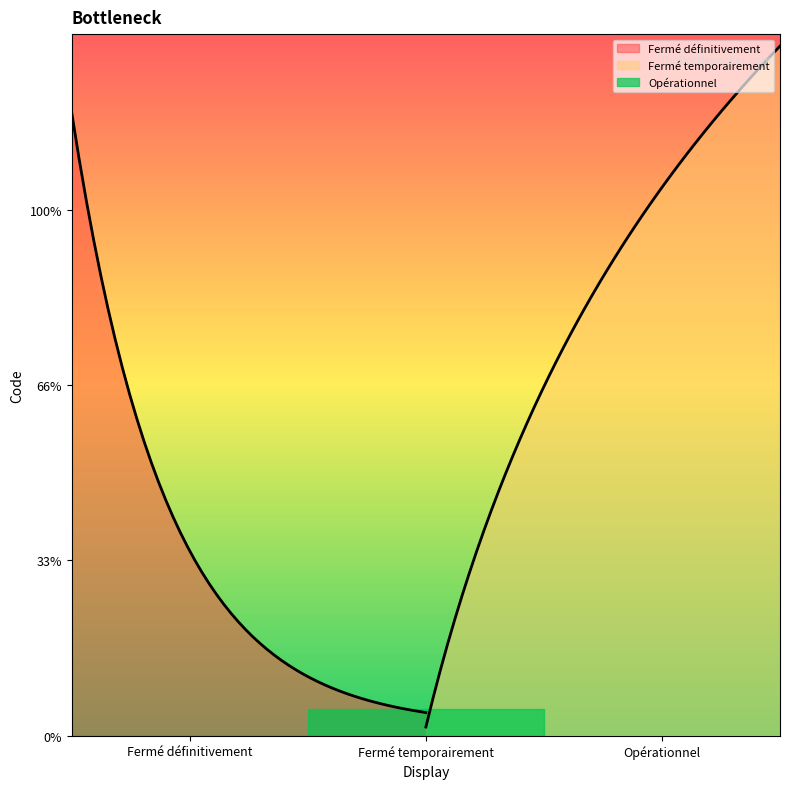

Where is the data nearest to the value 2?

Fermé temporairement